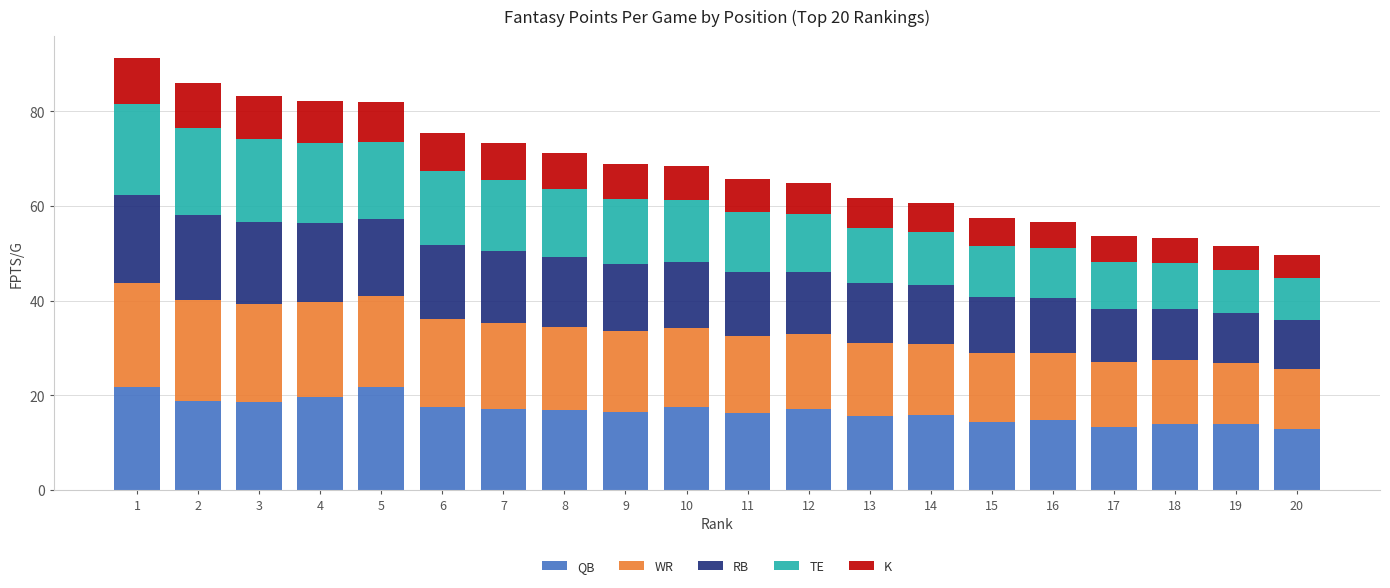

What is the total value across all series at 17?

53.7